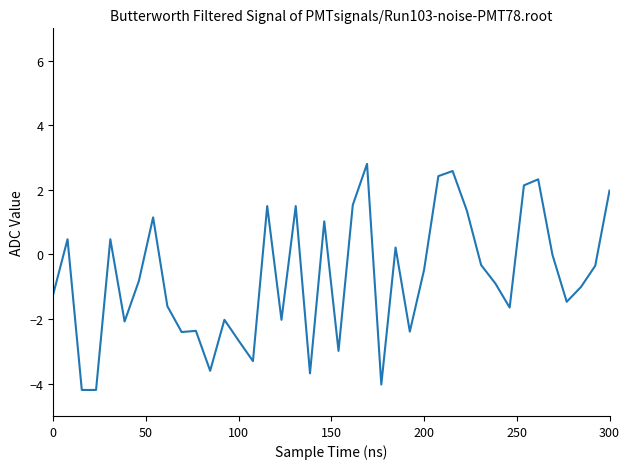

What is the smallest value displayed?

-4.2